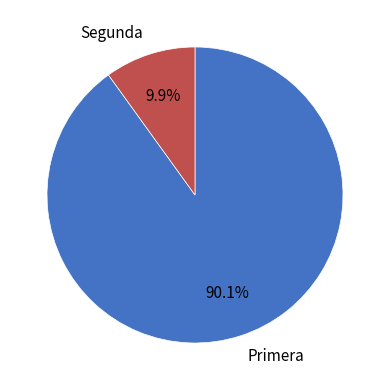

What is the largest slice in the pie chart?

Primera